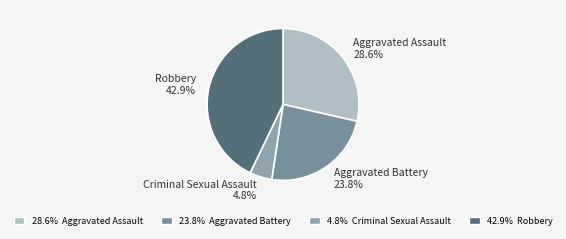

What is the smallest slice in the pie chart?

Criminal Sexual Assault